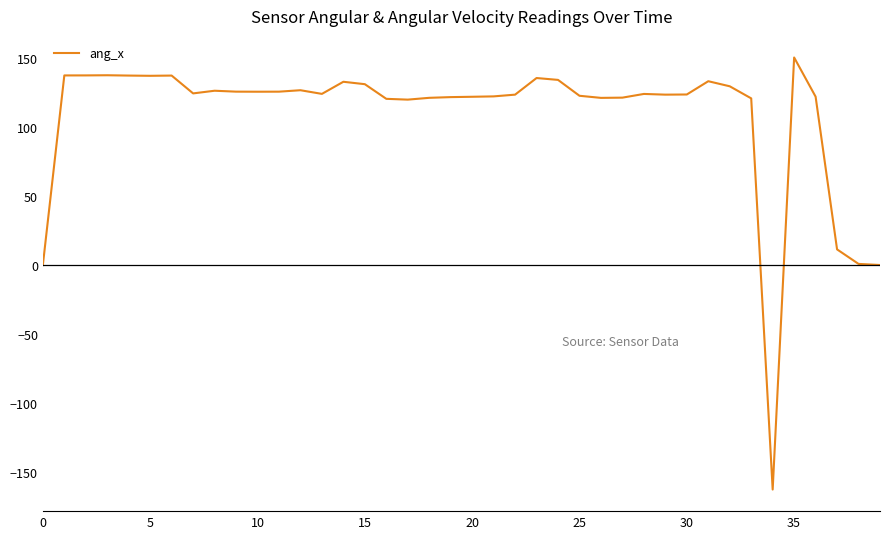

What is the maximum value shown in the chart?

150.3